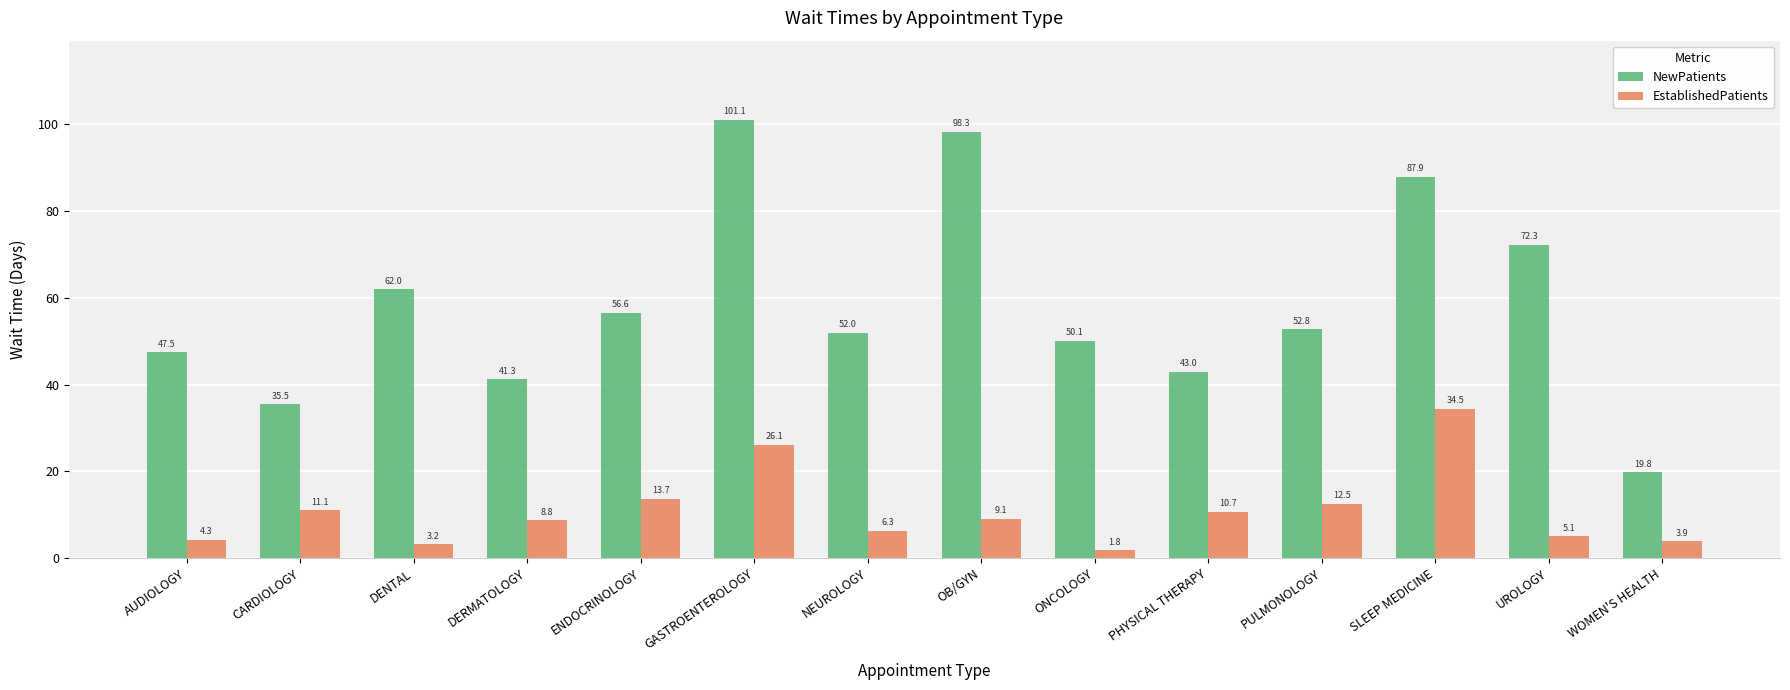

At which category is the sum across all series the highest?

GASTROENTEROLOGY